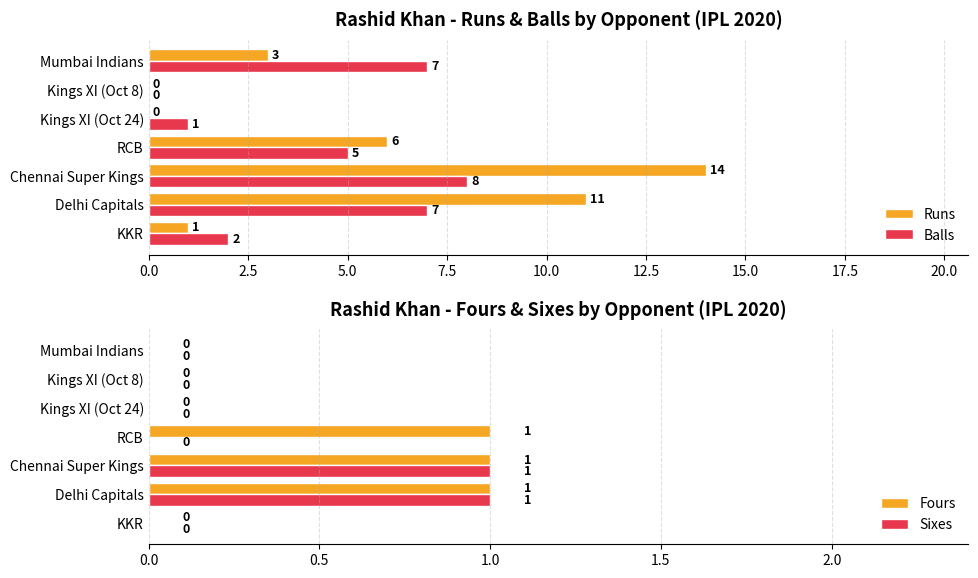

True or false: Sixes has a value of 1 at Delhi Capitals.

True